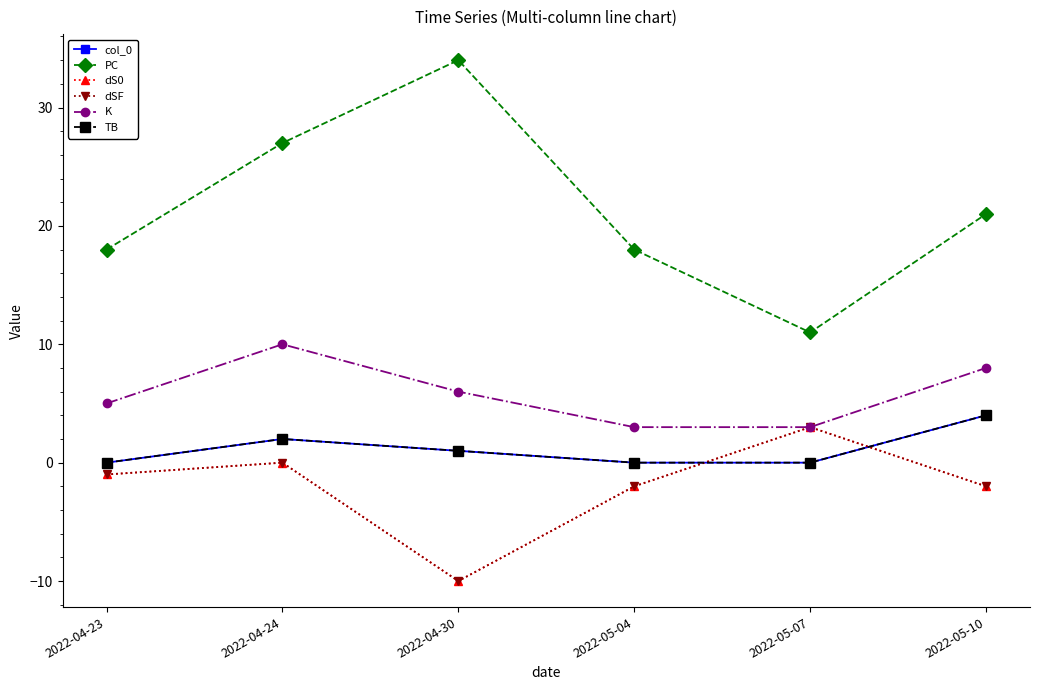

Where does the col_0 series first go above 1?

2022-04-24